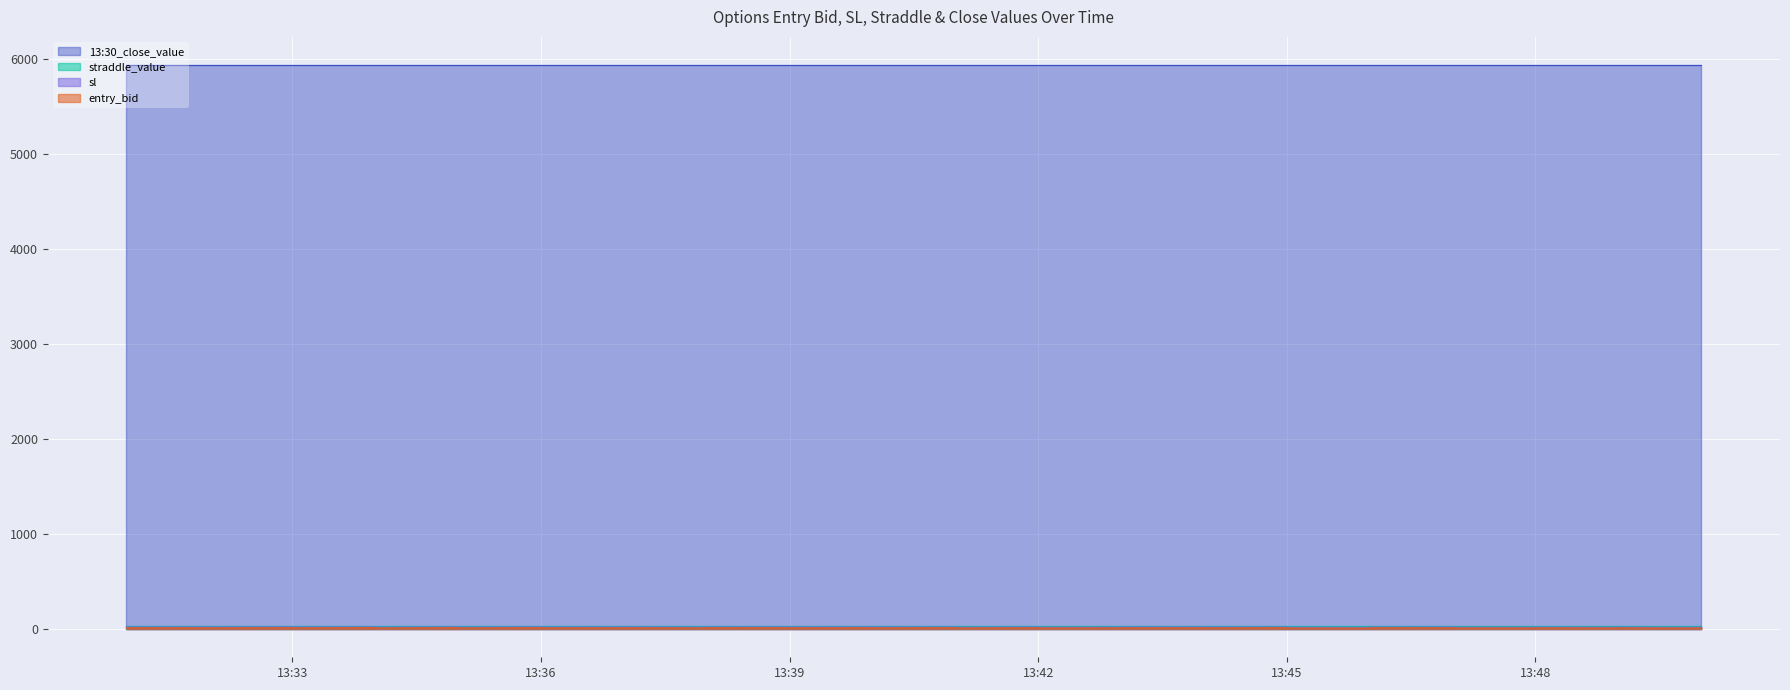

Between 2025-06-03 13:37:00 and 2025-06-03 13:37:00, which series saw the biggest shift?

entry_bid